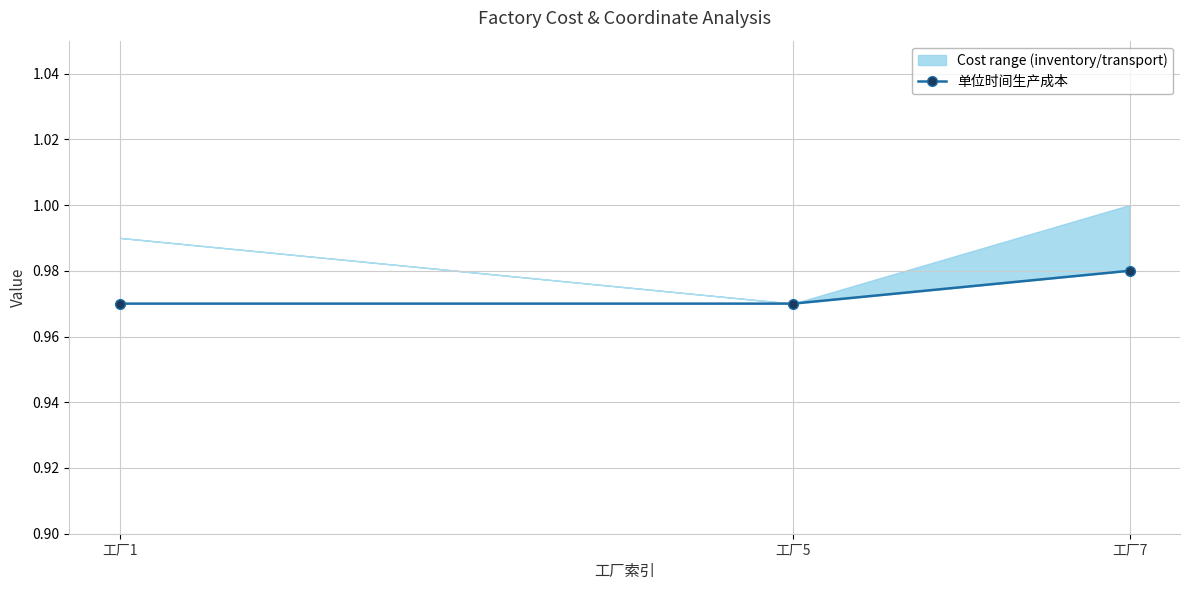

What is the sum of the values at 工厂5 and 工厂7?

1.9